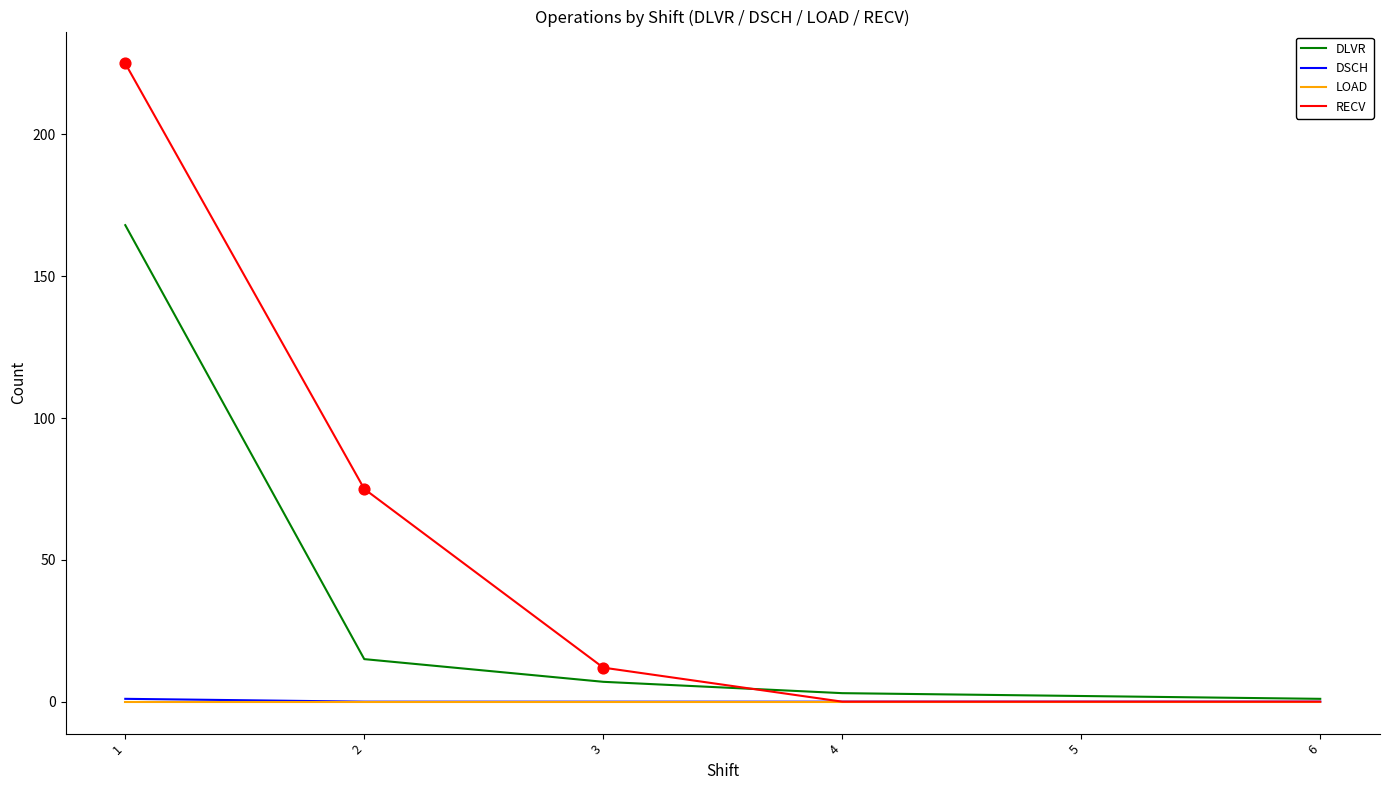

Which series has the largest total across all categories?

RECV